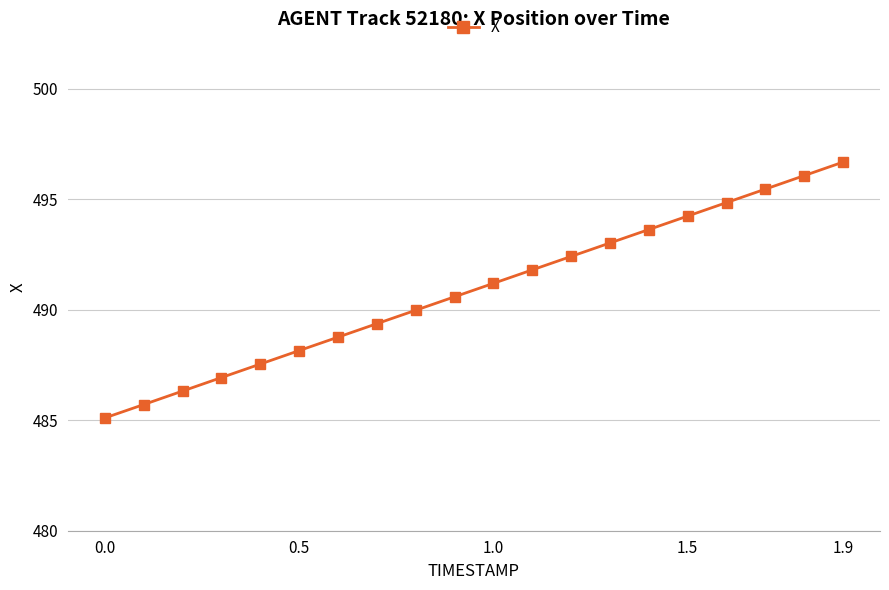

What is the smallest value displayed?

485.1